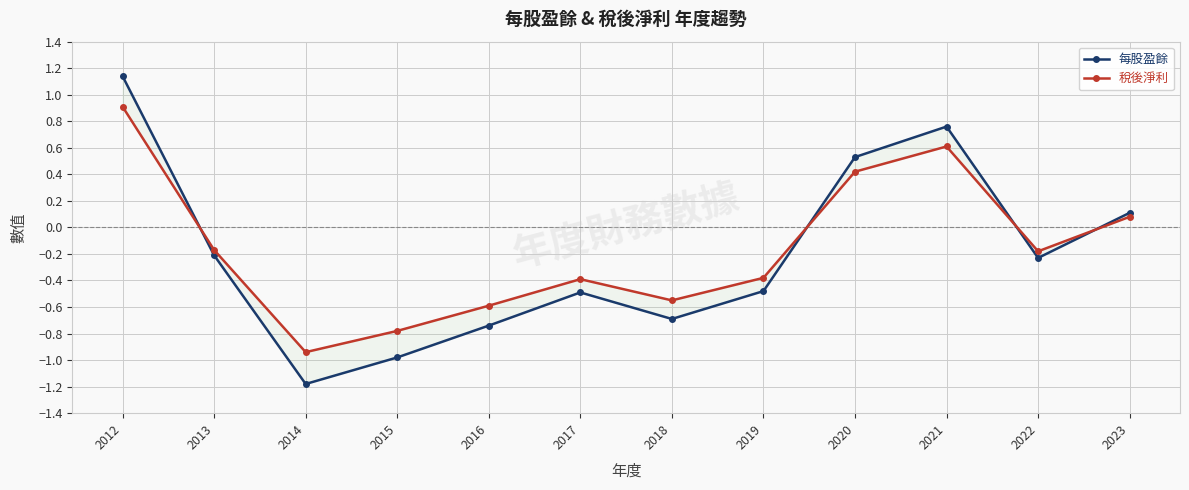

Is this an area chart (filled region under the line)?

No